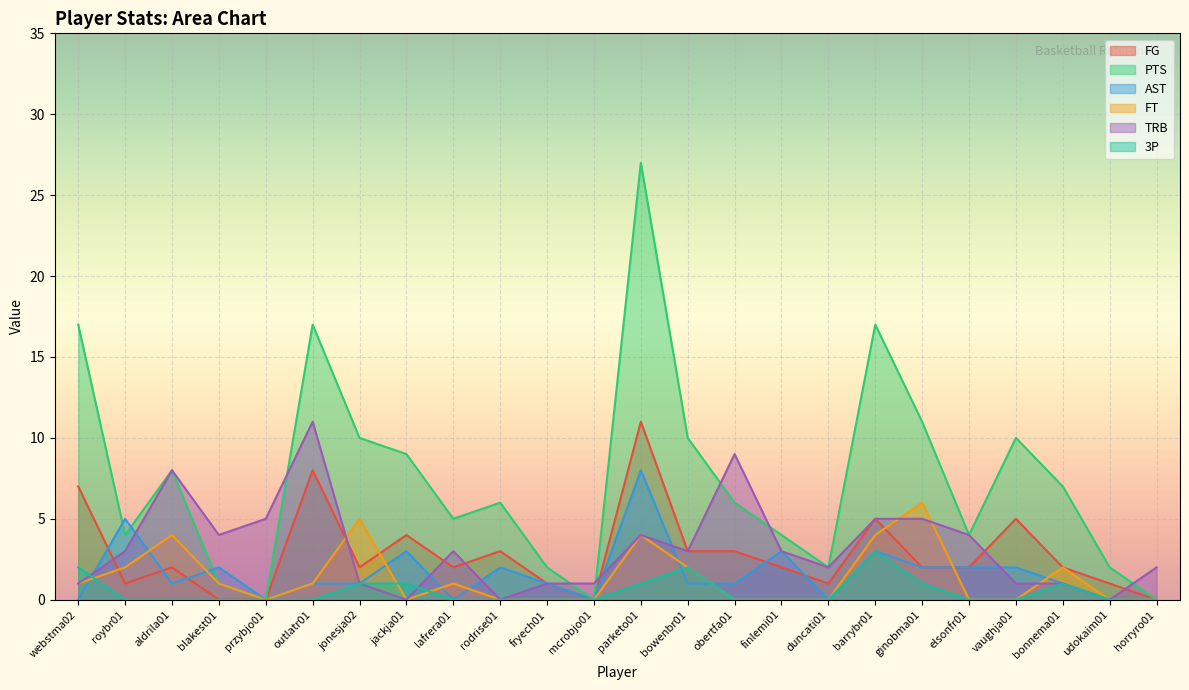

How many distinct data groups are displayed?

6